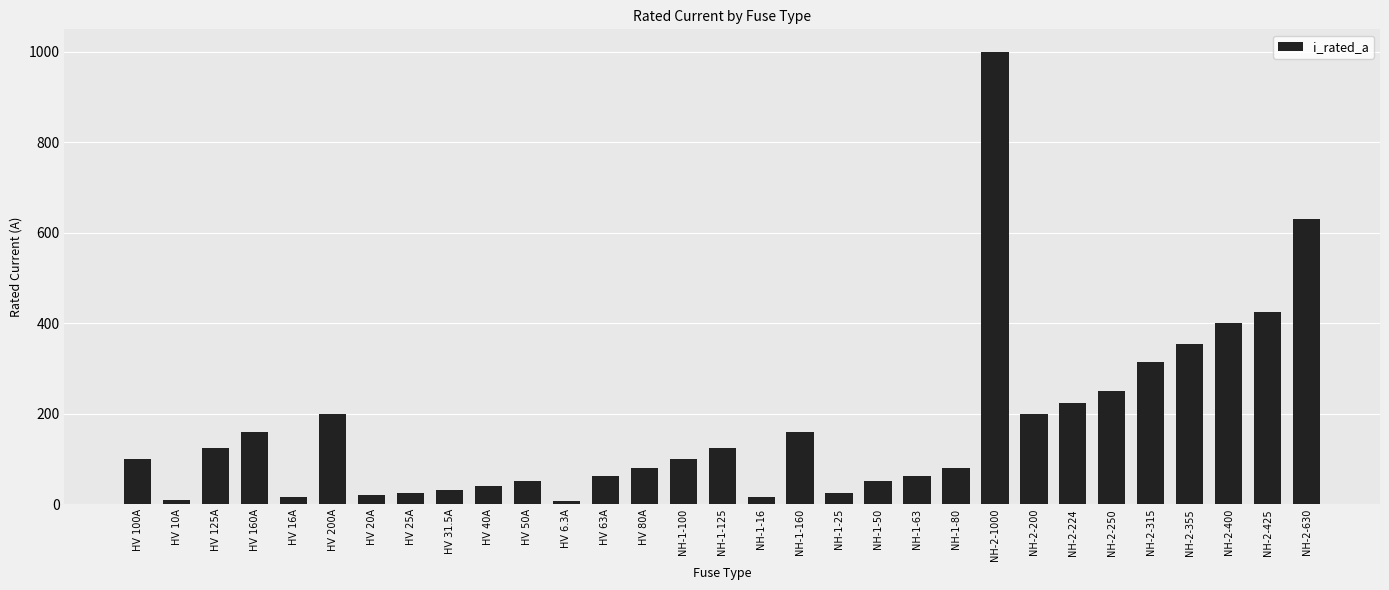

Are the bars horizontal?

No